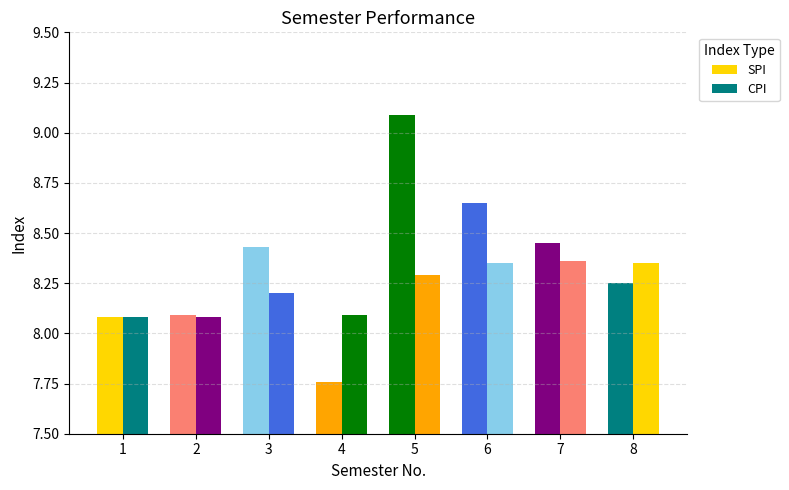

How many distinct data groups are displayed?

2